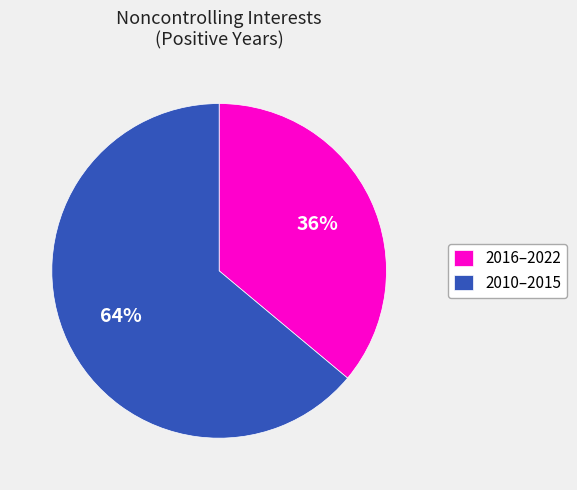

True or false: 2010–2015 accounts for 64% of the total.

True